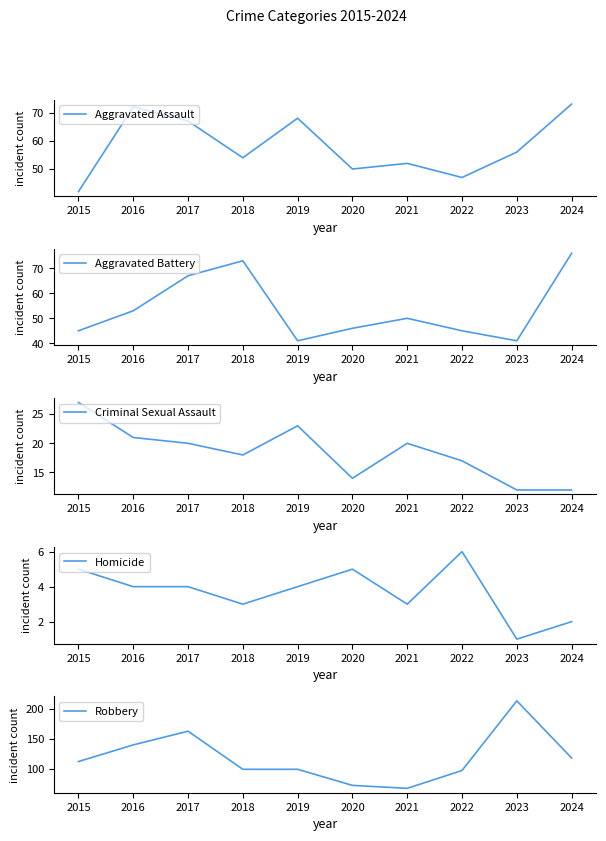

Where is the first local maximum for Criminal Sexual Assault?

2019